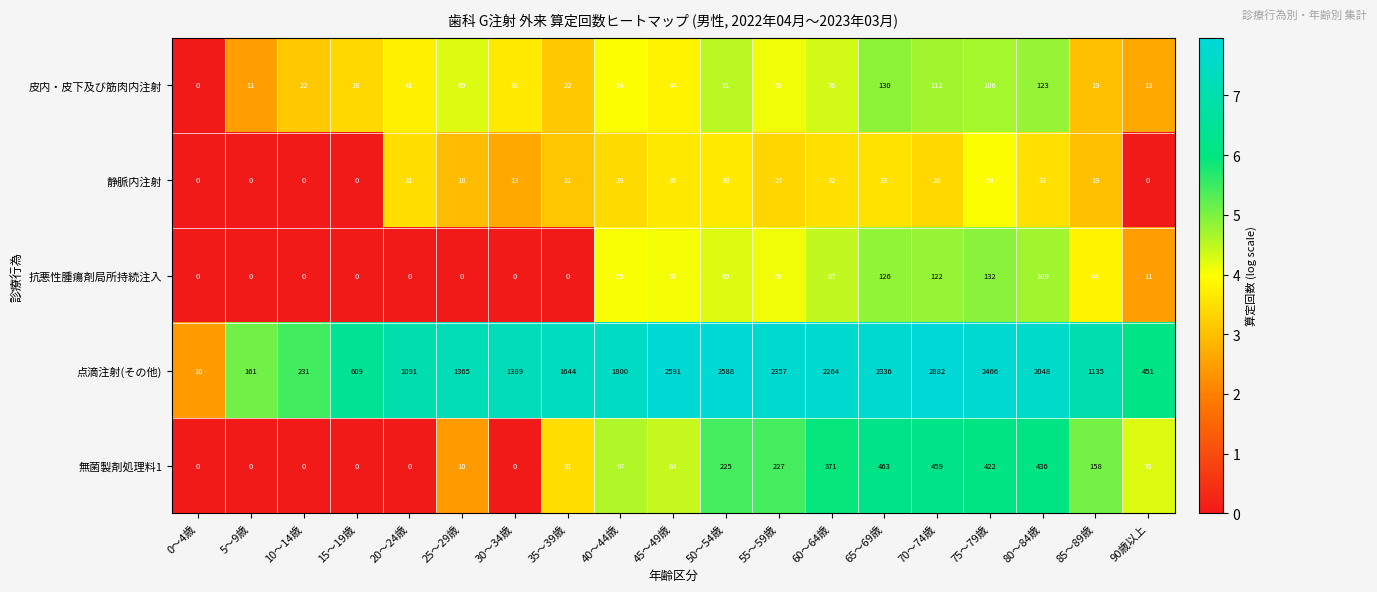

At which category is the sum across all series the highest?

70～74歳